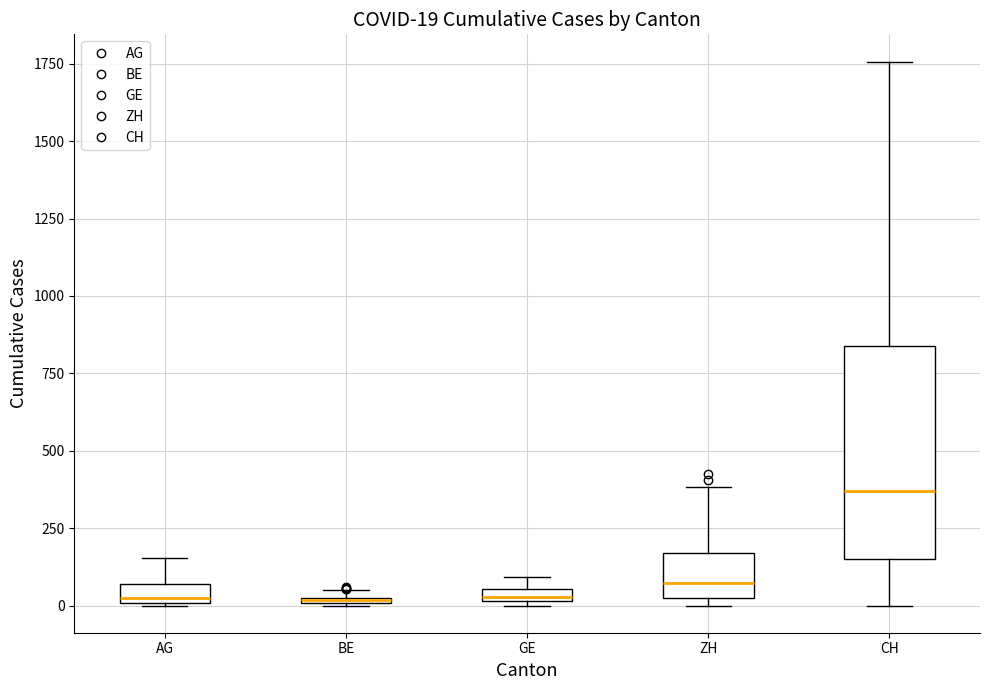

Which box is the tallest, from its lower edge to its upper edge?

CH